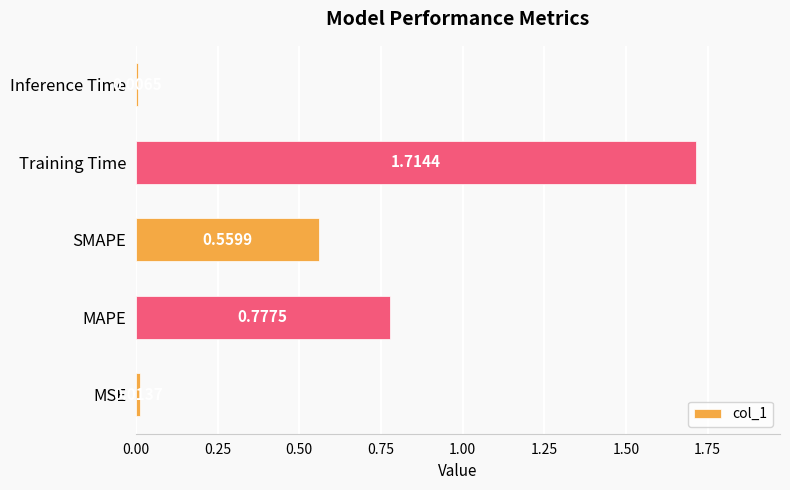

How many categories are shown in the chart?

5